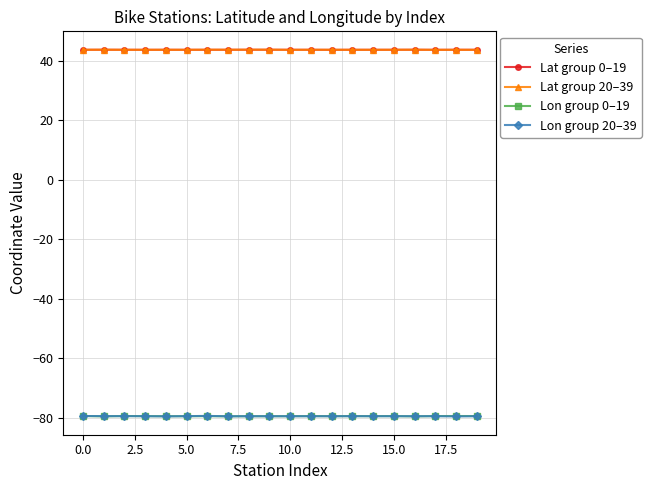

What is the value of the Lat group 0–19 point at the 10th from the left?

43.7